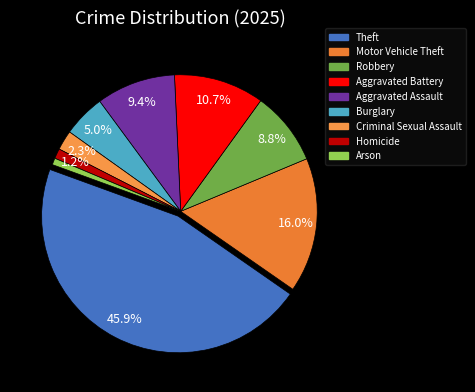

To the nearest percent, what is the combined percentage of Theft and Aggravated Battery?

57%